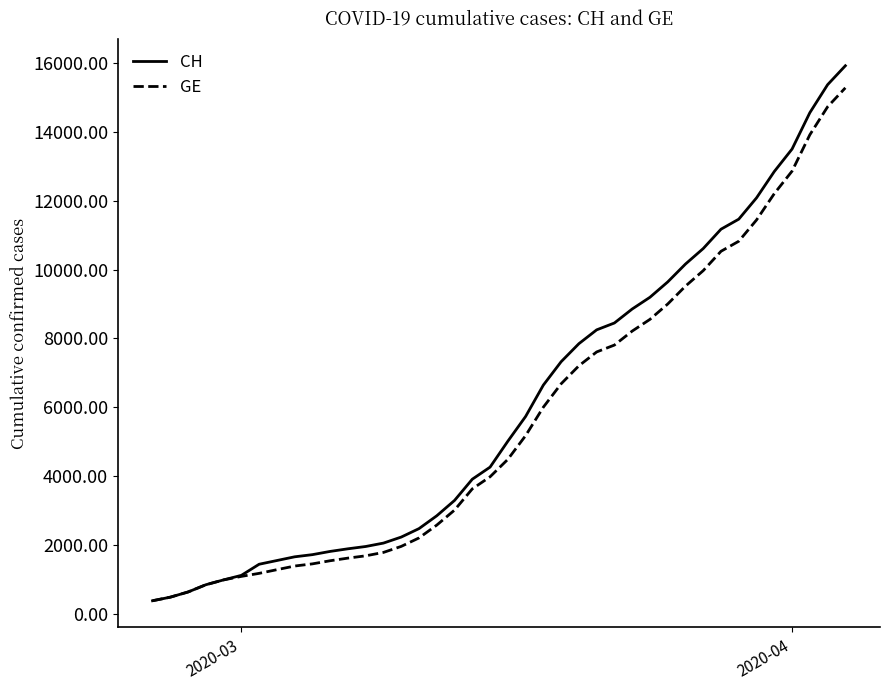

How many series are shown in this chart?

2